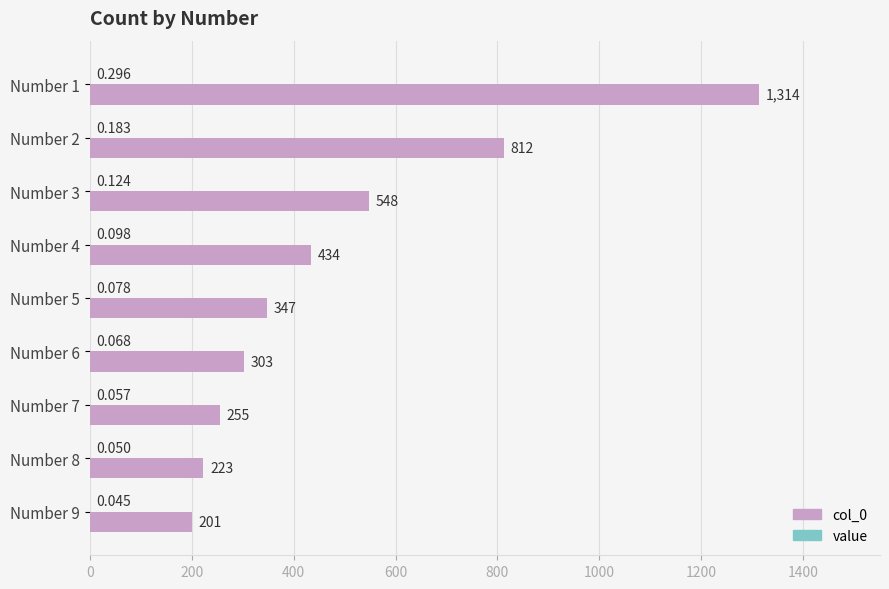

How many data points does each series have?

9